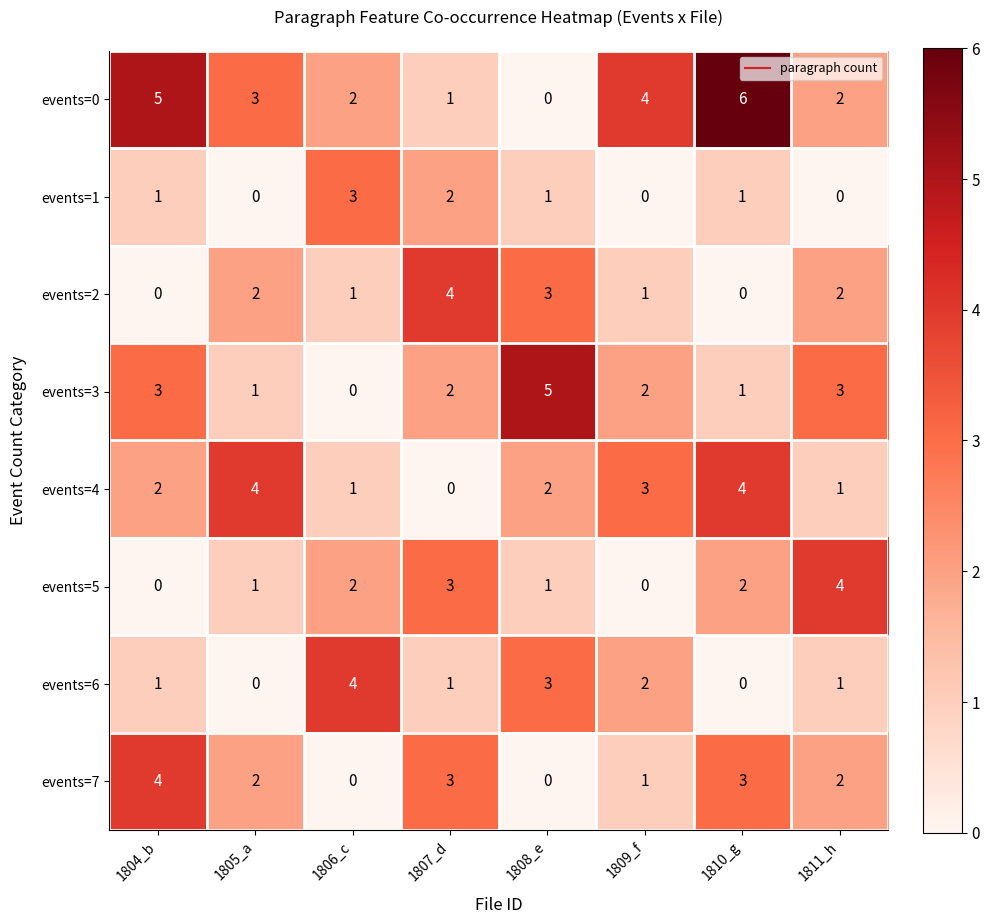

The value of events=0 at 1811_h is 3. True or false?

False